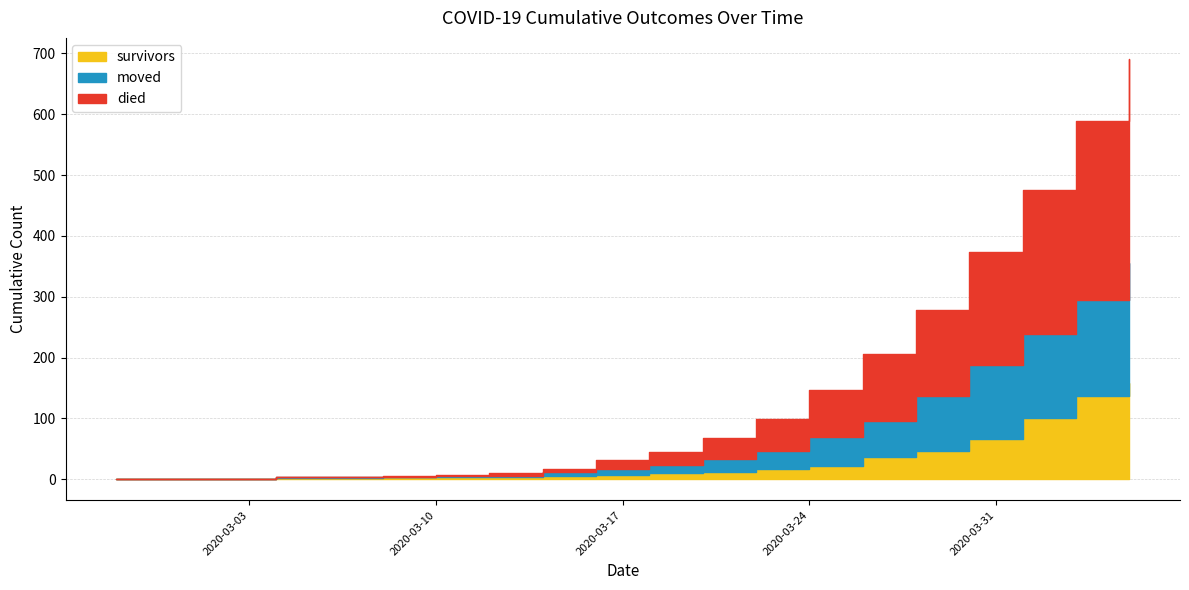

What is the difference between the second highest and second lowest values in the died series?

294